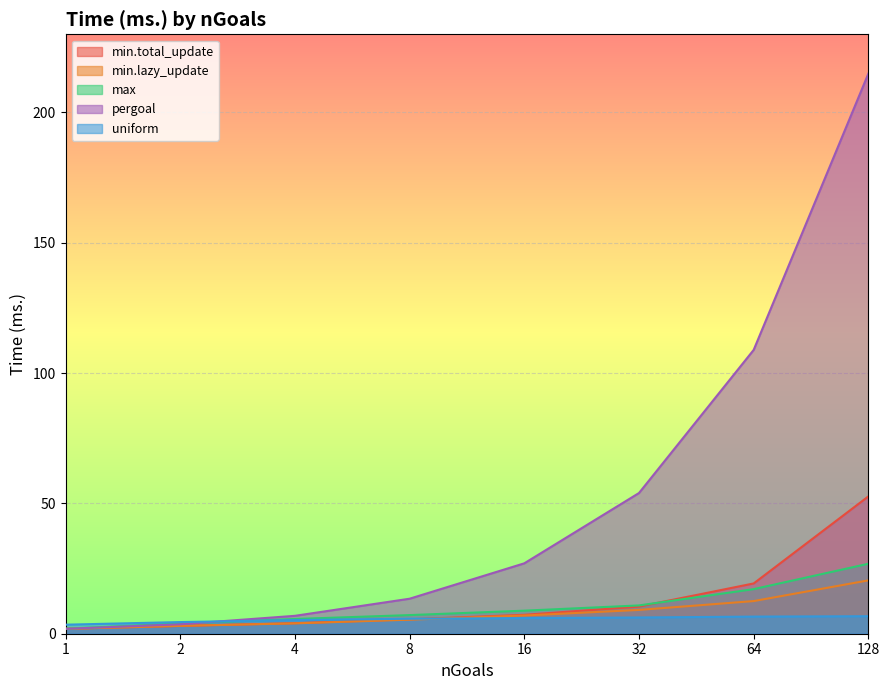

Which label corresponds to the largest value in the chart?

128